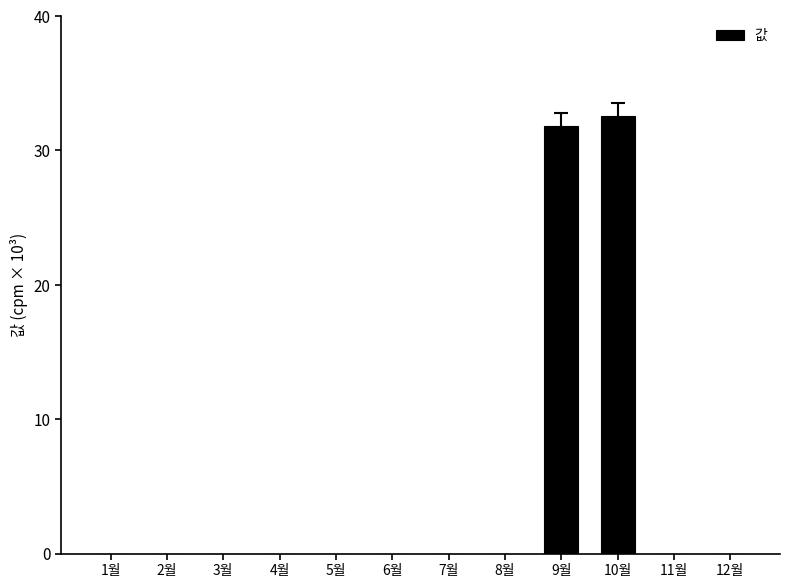

Are the bars horizontal?

No